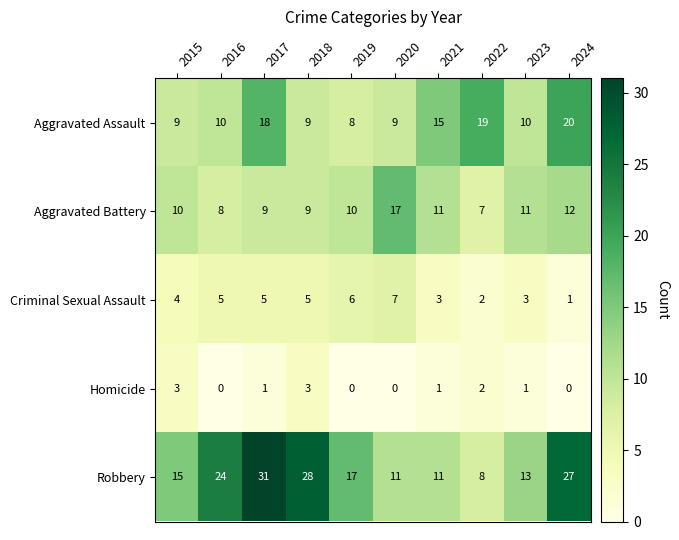

What is the sum of all Aggravated Assault values?

127